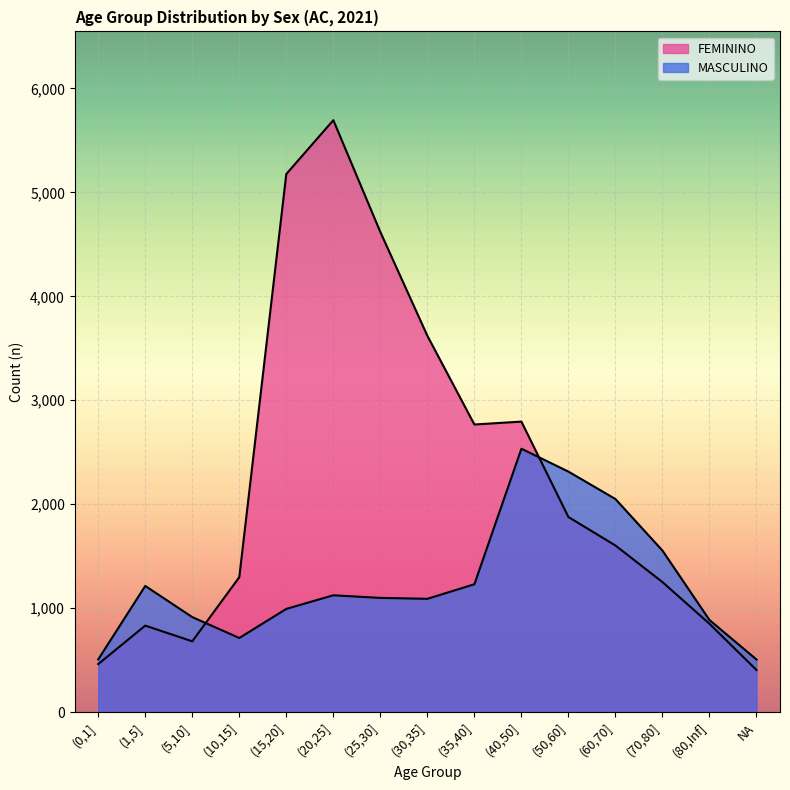

At which category does FEMININO reach its first local valley?

(5,10]